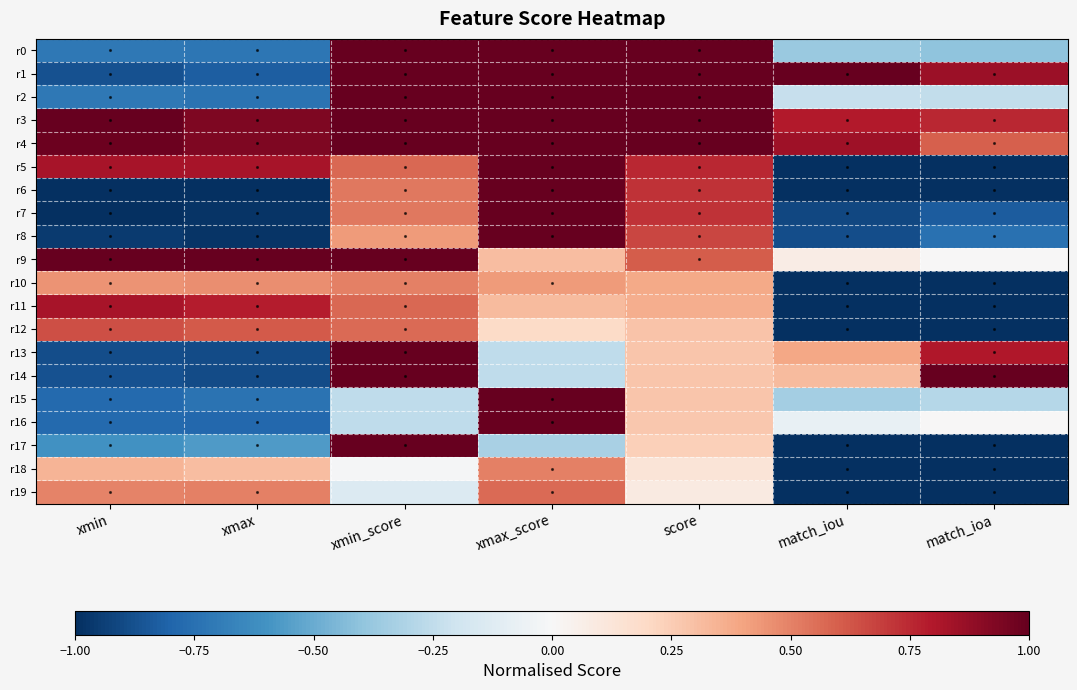

What is the total value across all series at match_ioa?

-6.5